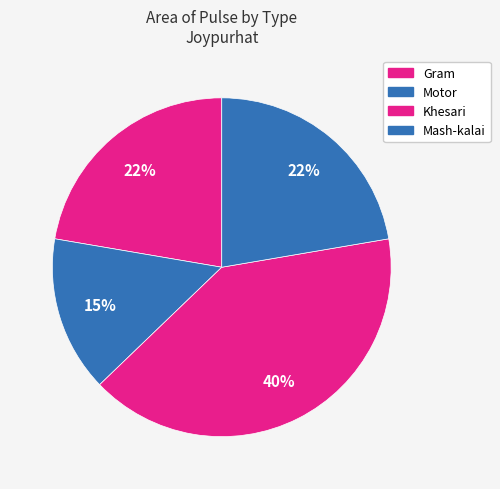

How many segments does this pie chart have?

4